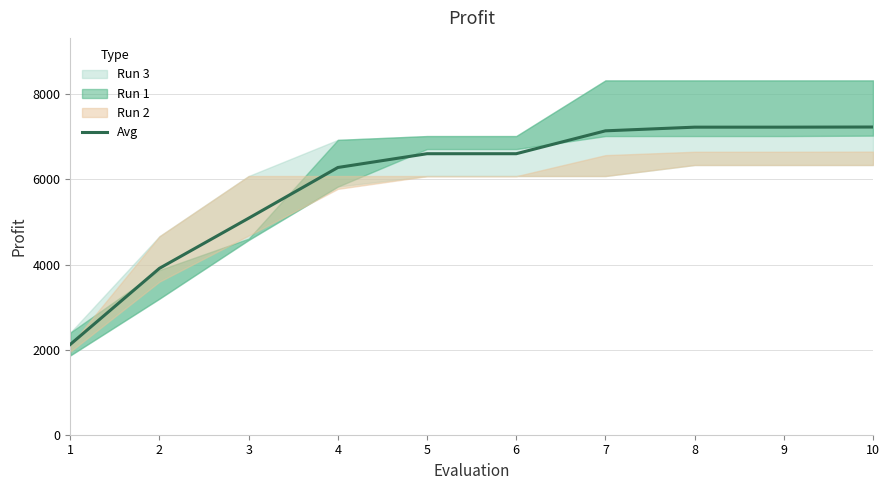

What is the value of the 4th point from the left?

6279.7